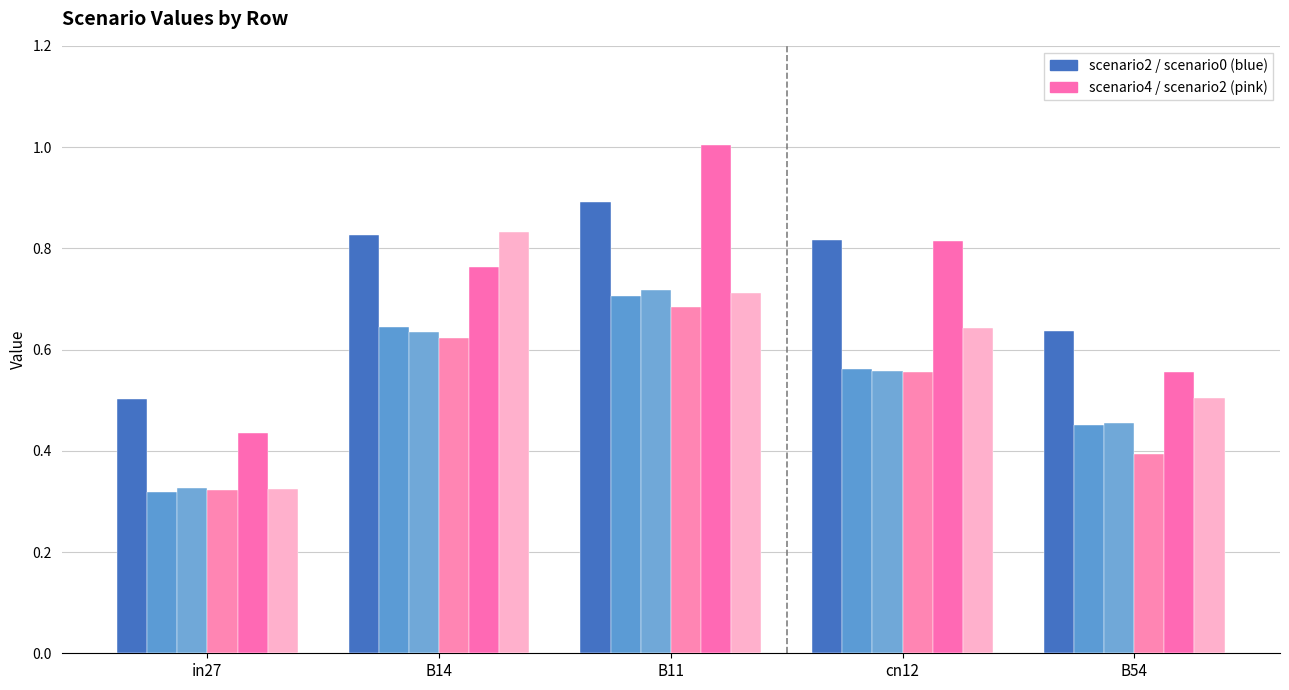

At which category is the sum across all series the highest?

B11